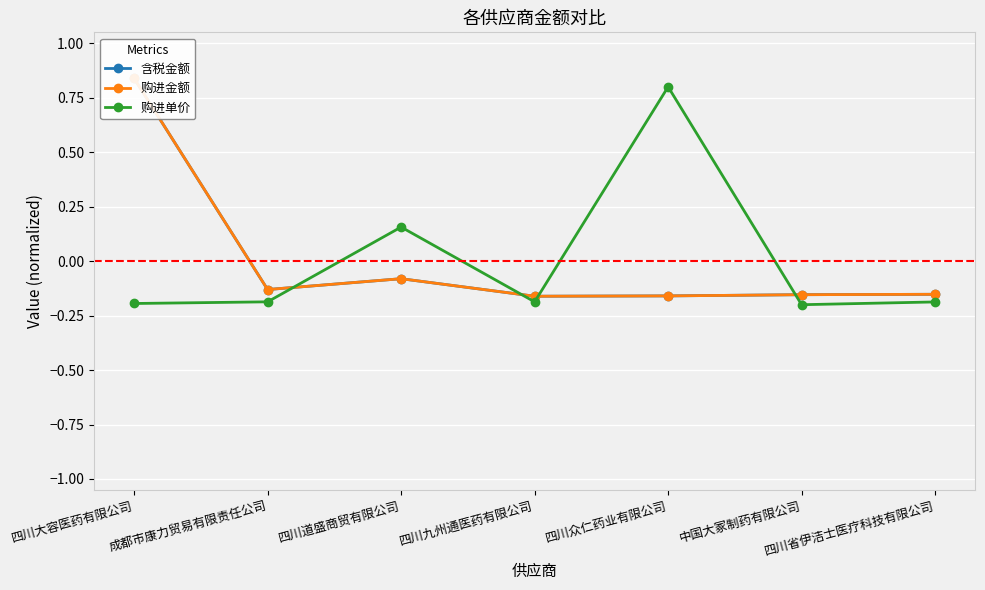

In 购进单价, how many points are higher than both neighbors (excluding endpoints)?

2